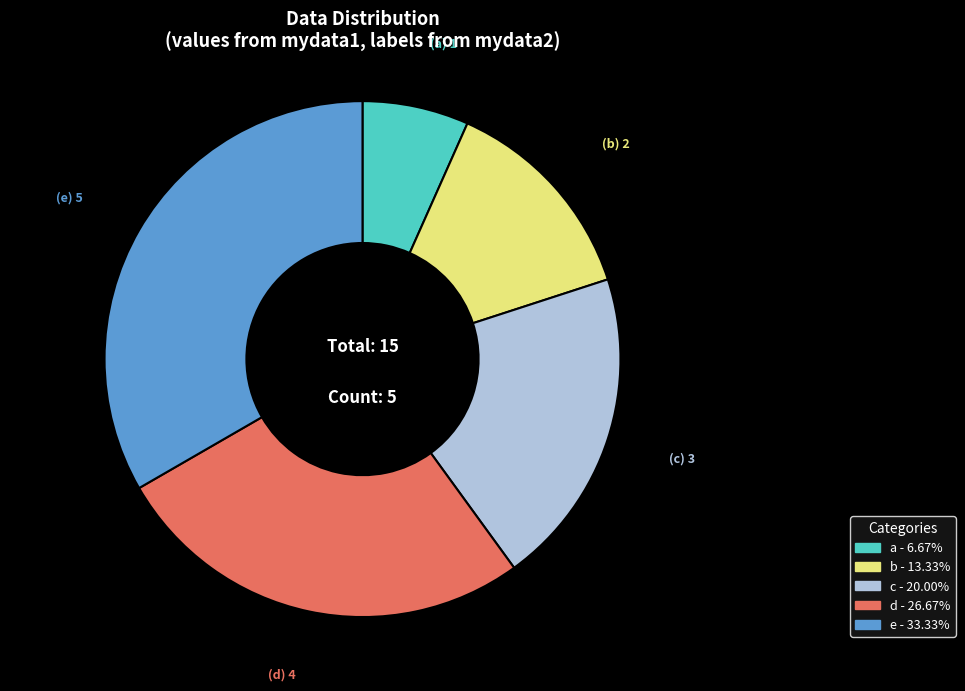

Which category has the smallest portion of the pie?

a